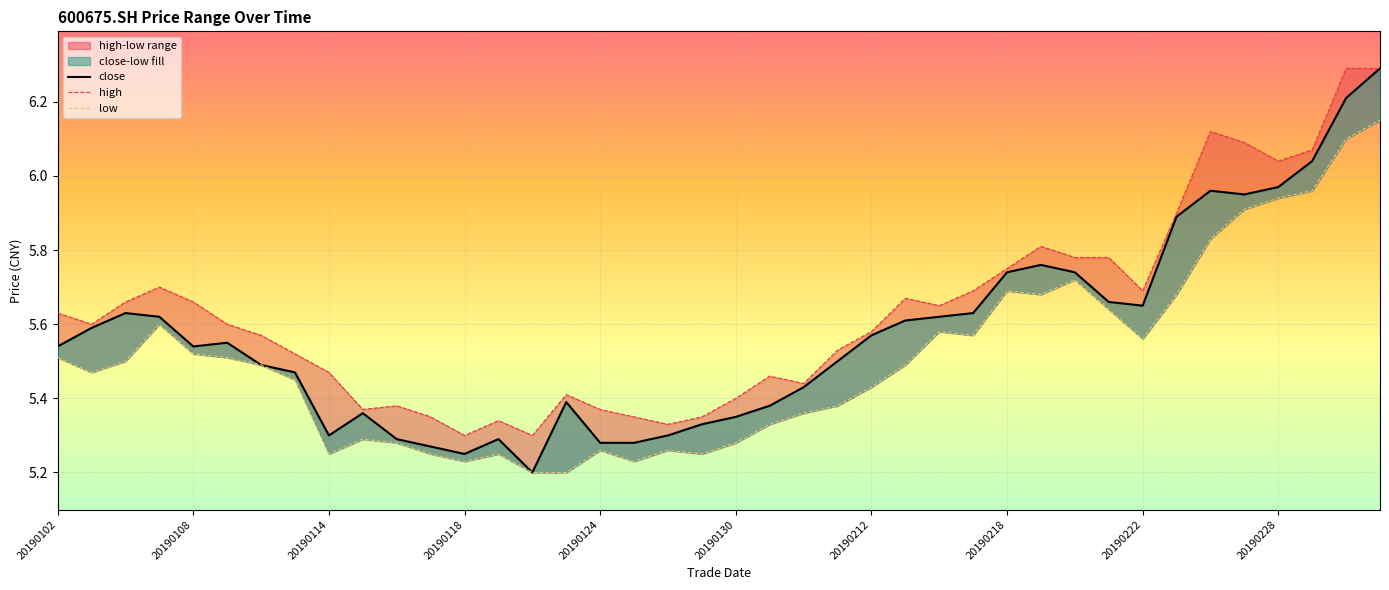

True or false: low has a value of 5.8 at 34.

True